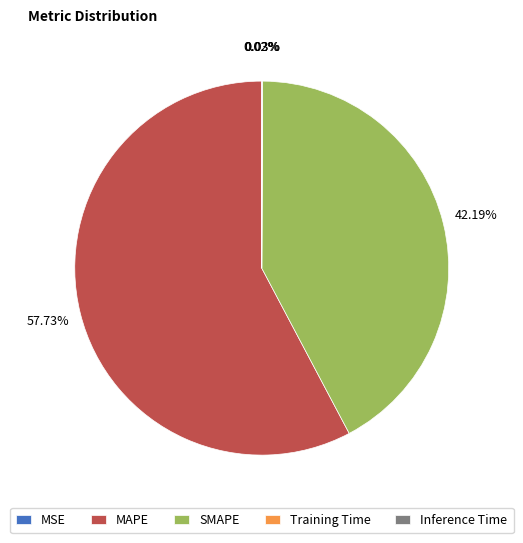

Does any single category account for the majority?

Yes